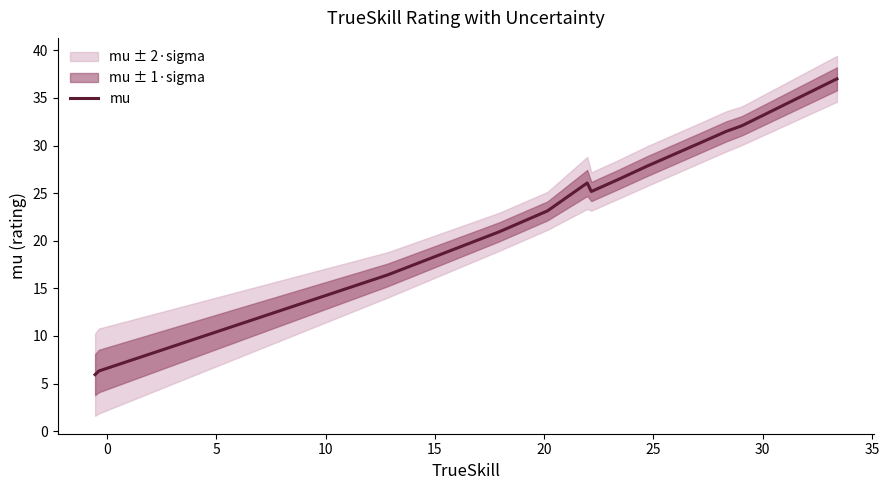

What is the difference between the second highest and minimum values?

26.2